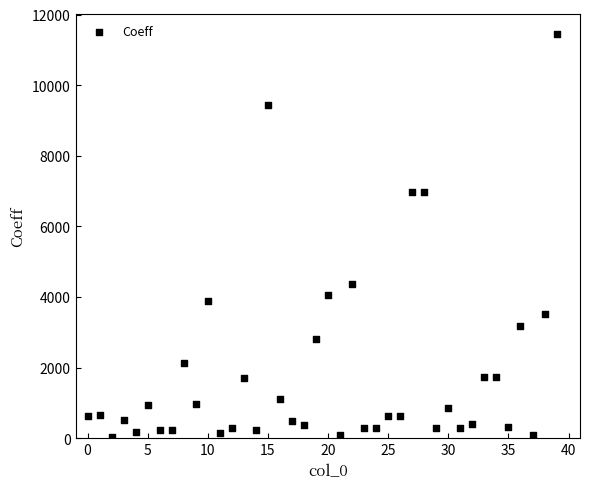

What is the range of Y values (max minus min)?

11400.1